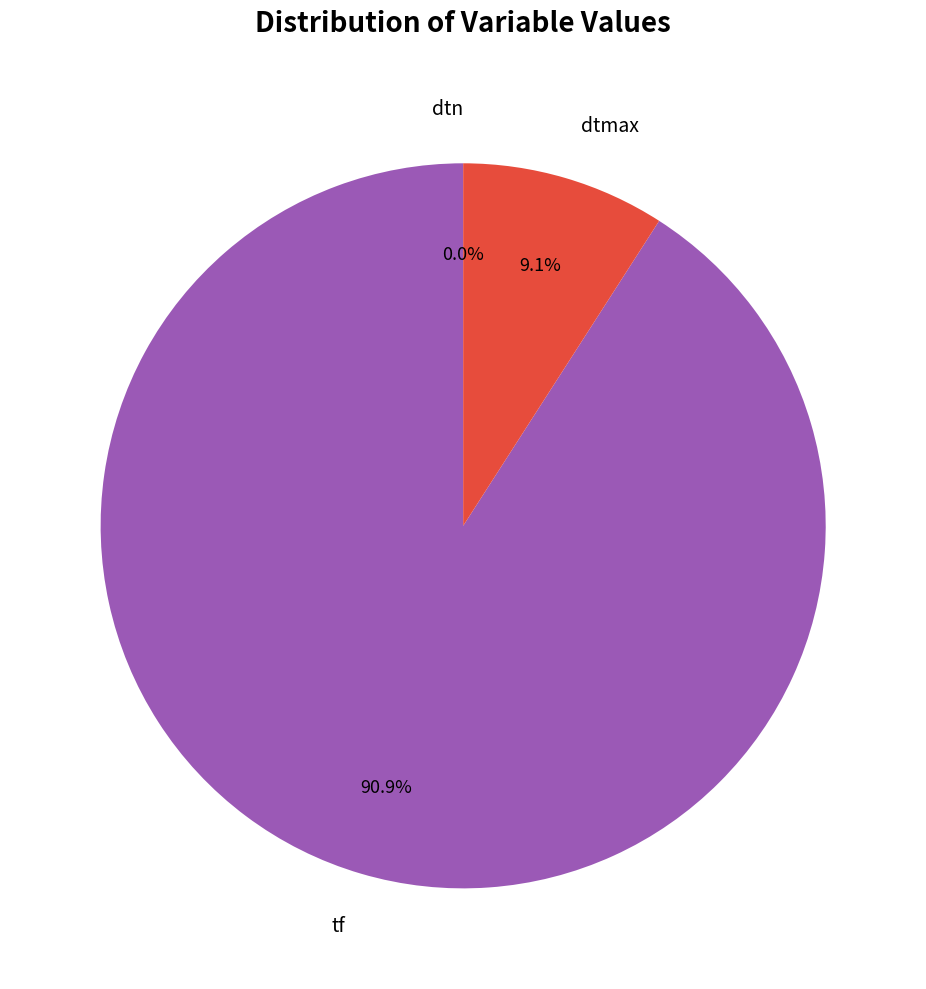

To the nearest percent, what is the average slice percentage?

33%